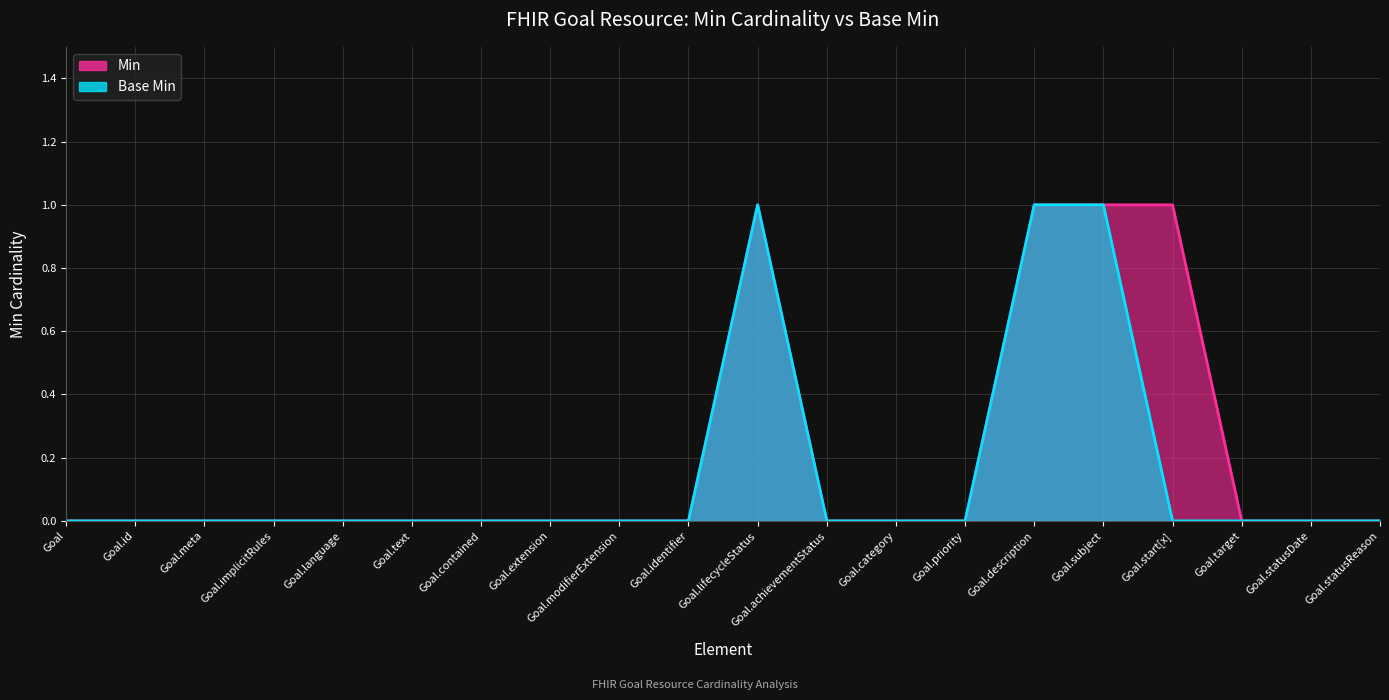

True or false: Min has more than 1 points higher than both neighbors.

False